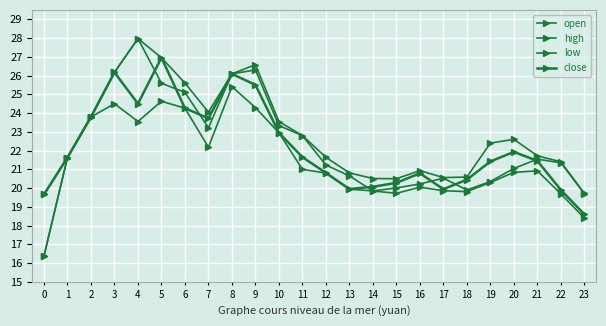

True or false: low and high cross at least once.

False